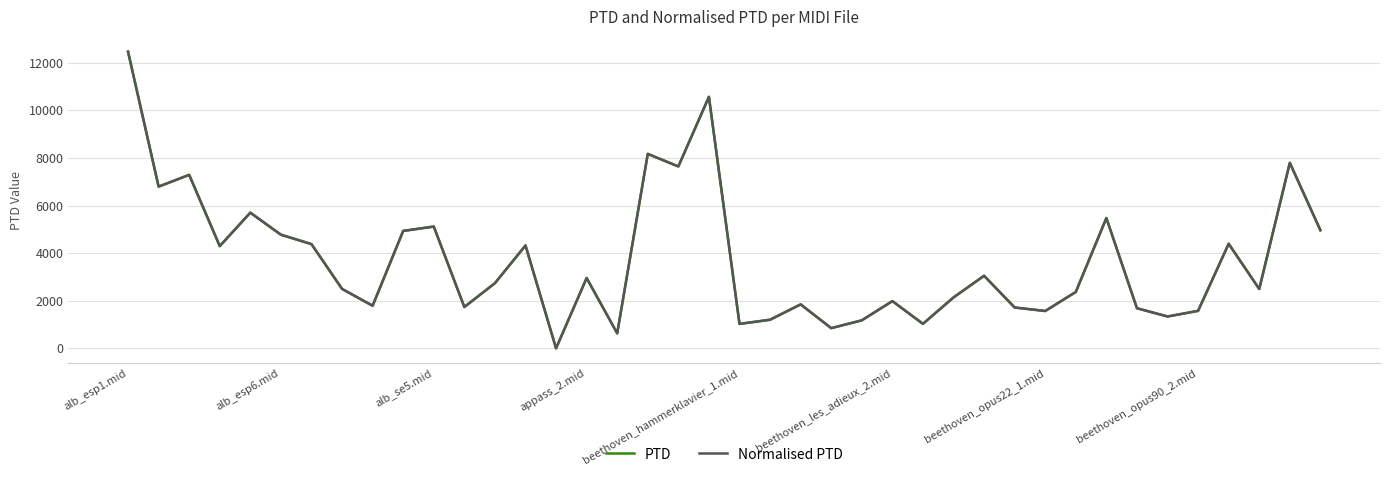

What is the difference between the second highest and minimum values in the Normalised PTD series?

10566.2